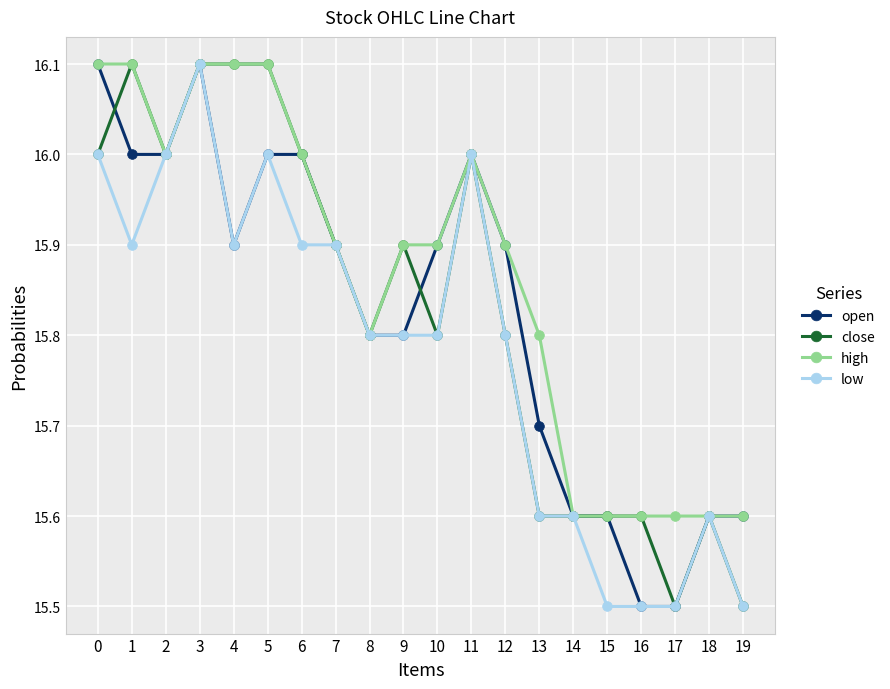

The value of close at 2 is 16.0. True or false?

True